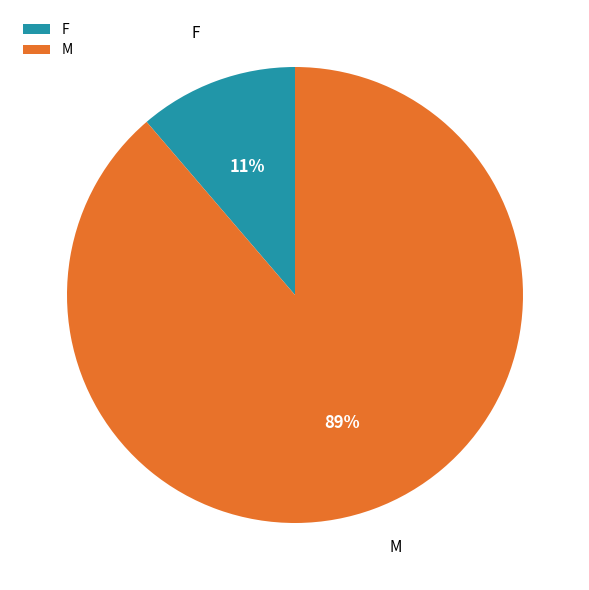

Which has a higher value, M or F?

M